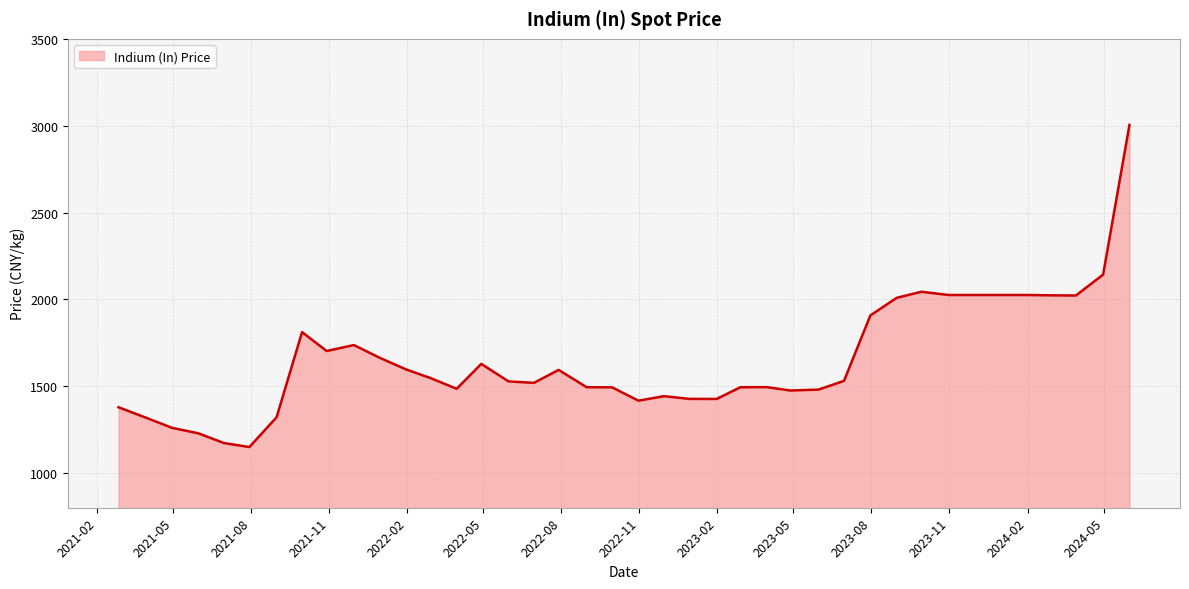

What is the minimum value shown in the chart?

1149.6